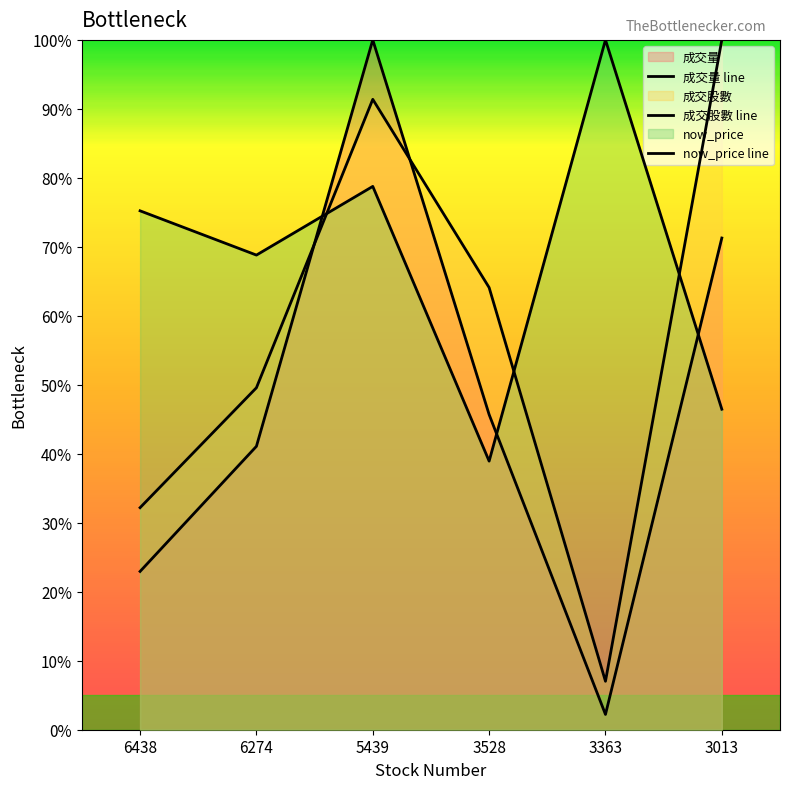

What is the value of the now_price line point at the 5th from the left?

100.0